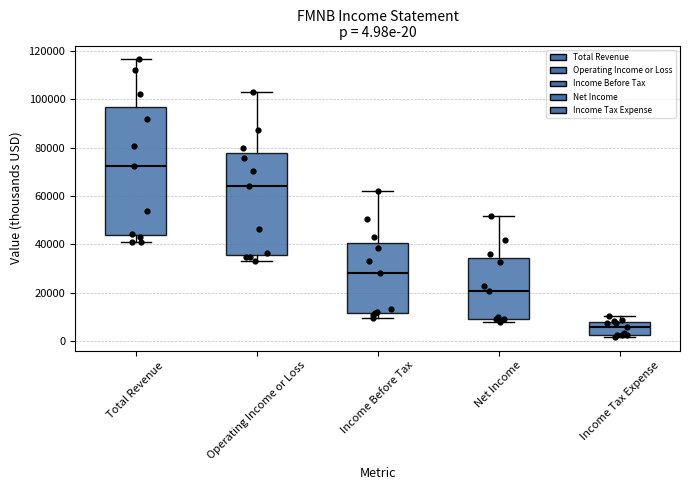

Which box's median line is the highest?

Total Revenue